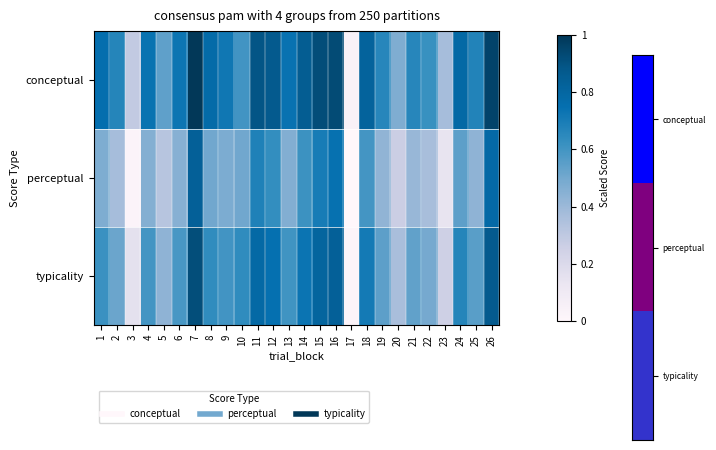

List the series in order of their peak value, highest first.

conceptual, typicality, perceptual